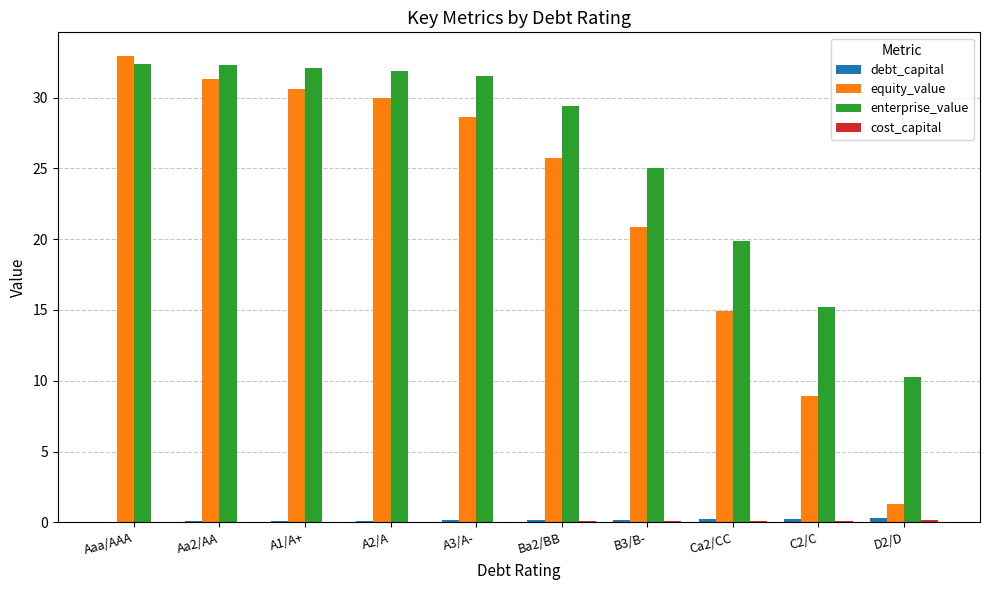

What is the average value of the enterprise_value series?

26.0